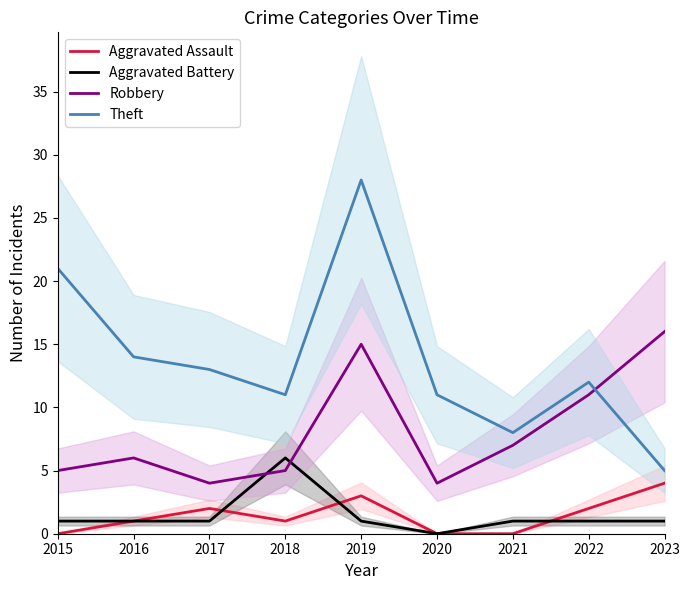

List the labels in order of Aggravated Battery value, smallest first.

2020, 2015, 2016, 2017, 2019, 2021, 2022, 2023, 2018